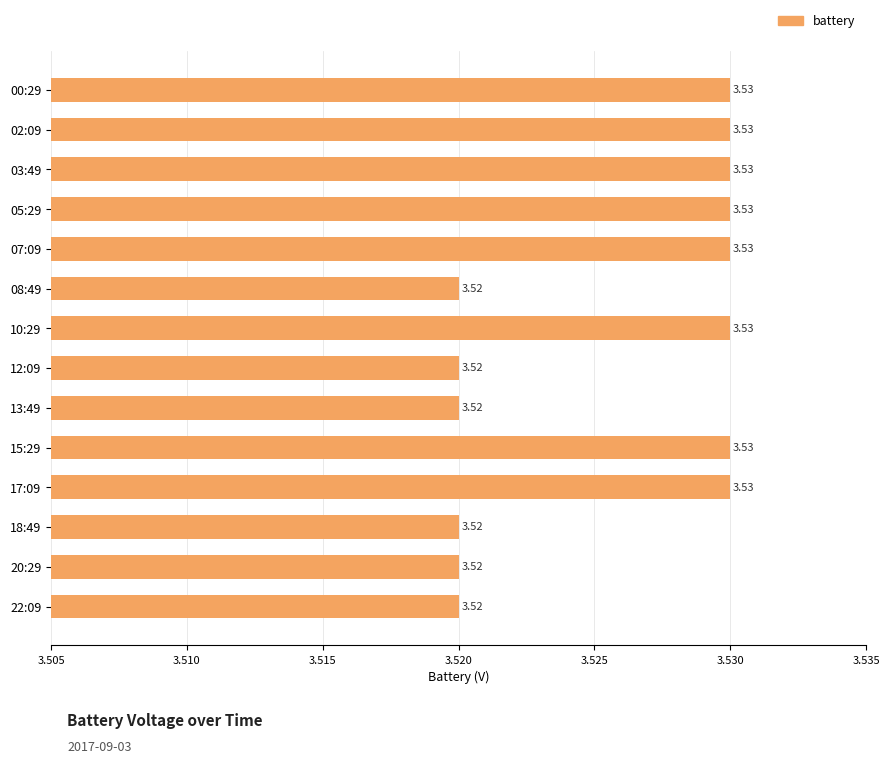

What is the sum of all values?

49.4